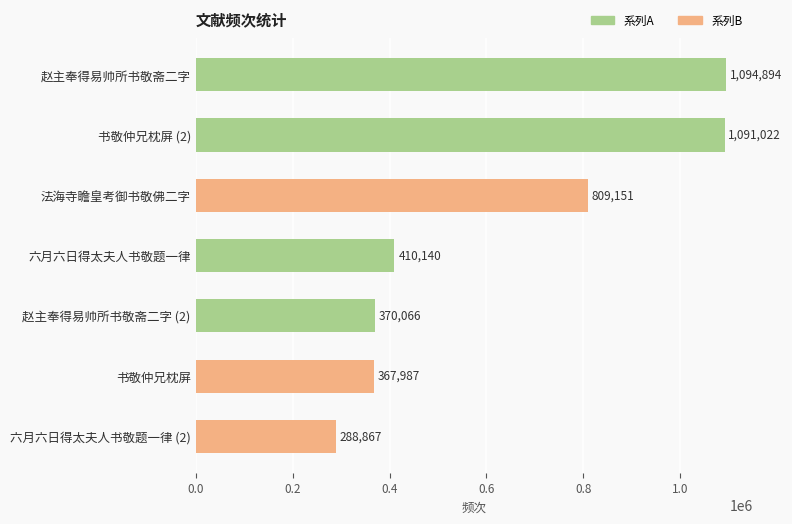

What is the maximum value shown in the chart?

1094894